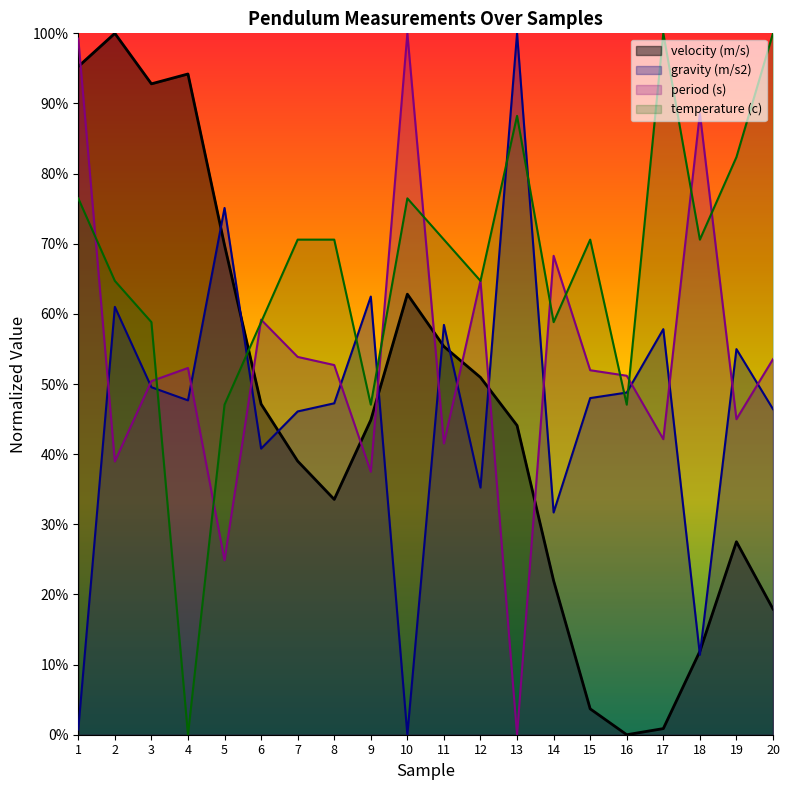

True or false: temperature (c) and period (s) cross at least once.

True